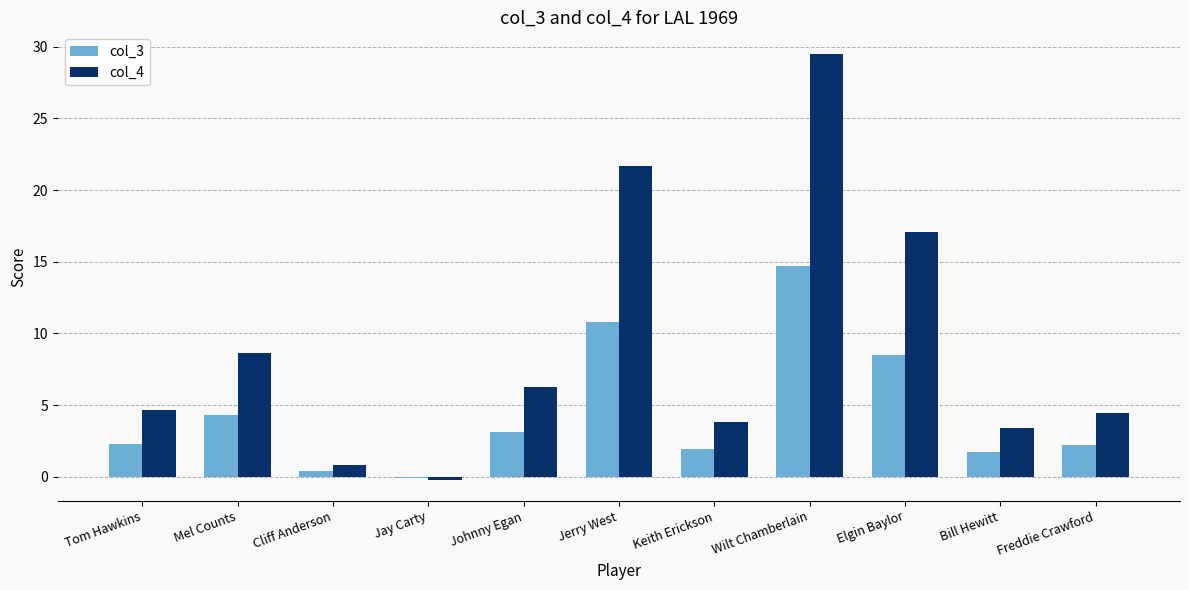

Is the value of col_3 at Tom Hawkins greater than the value of col_4 at Jerry West?

No